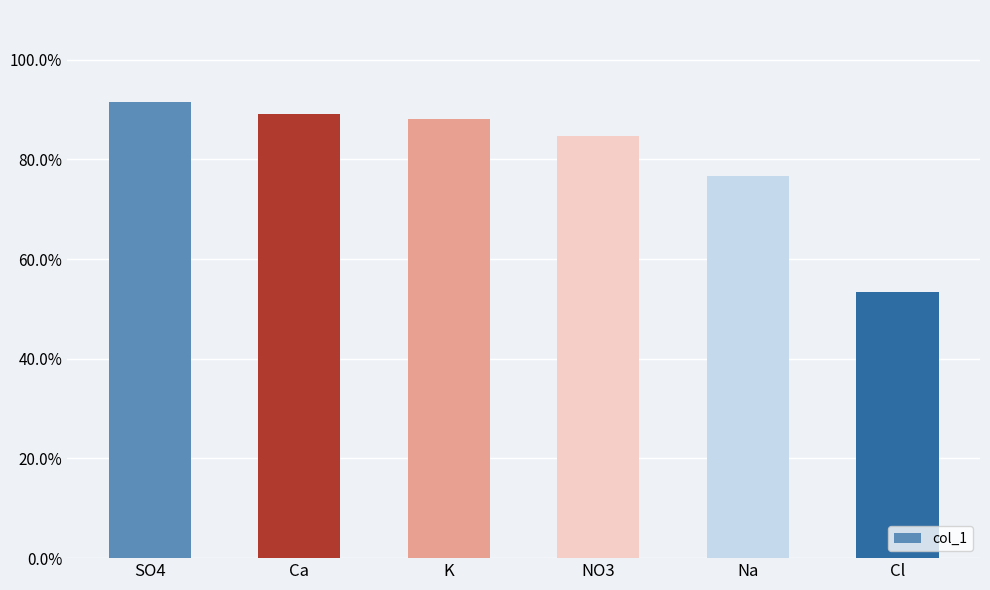

Reading left to right, transcribe all the data shown in this chart.

0.9	0.9	0.9	0.8	0.8	0.5